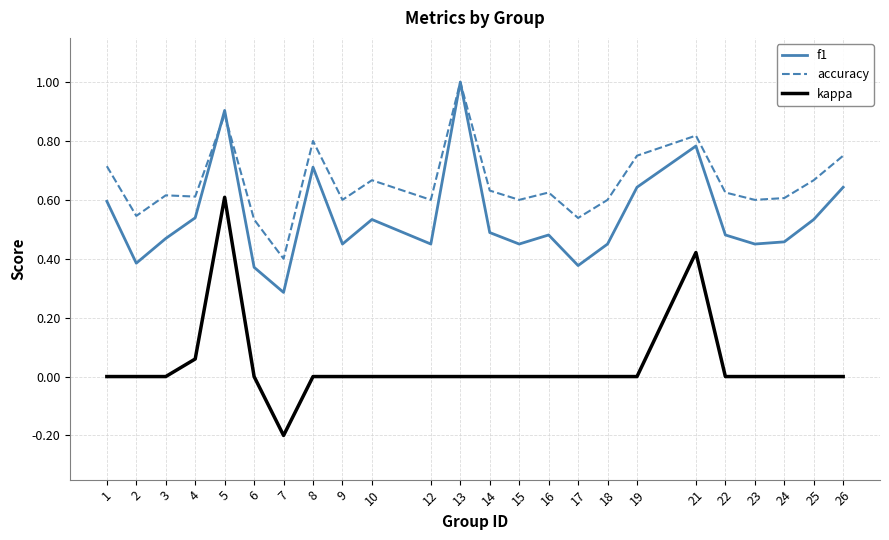

Is it true that accuracy equals 0.2 at 17?

False